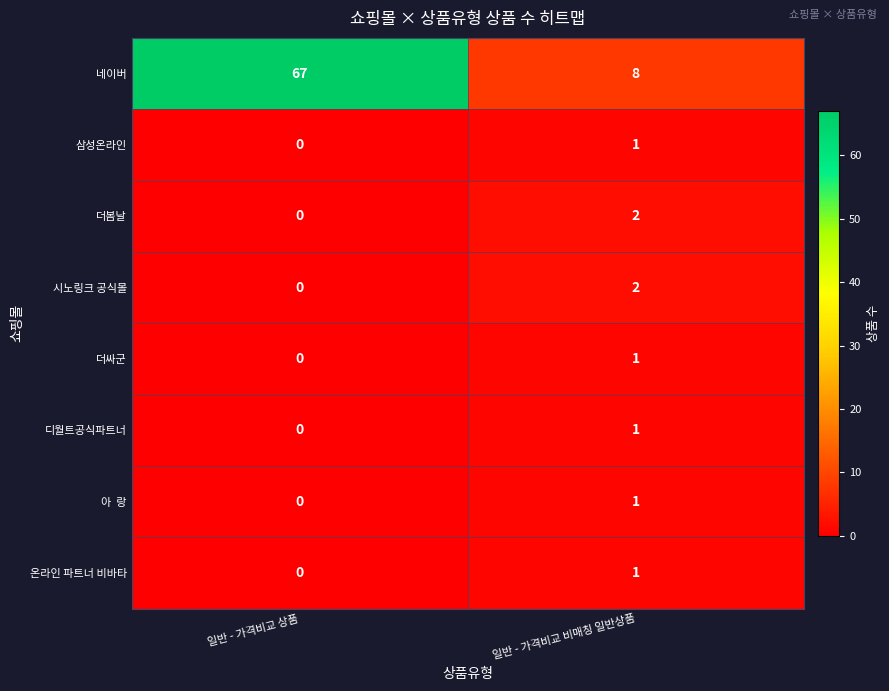

Which label corresponds to the largest value in the chart?

일반 - 가격비교 상품